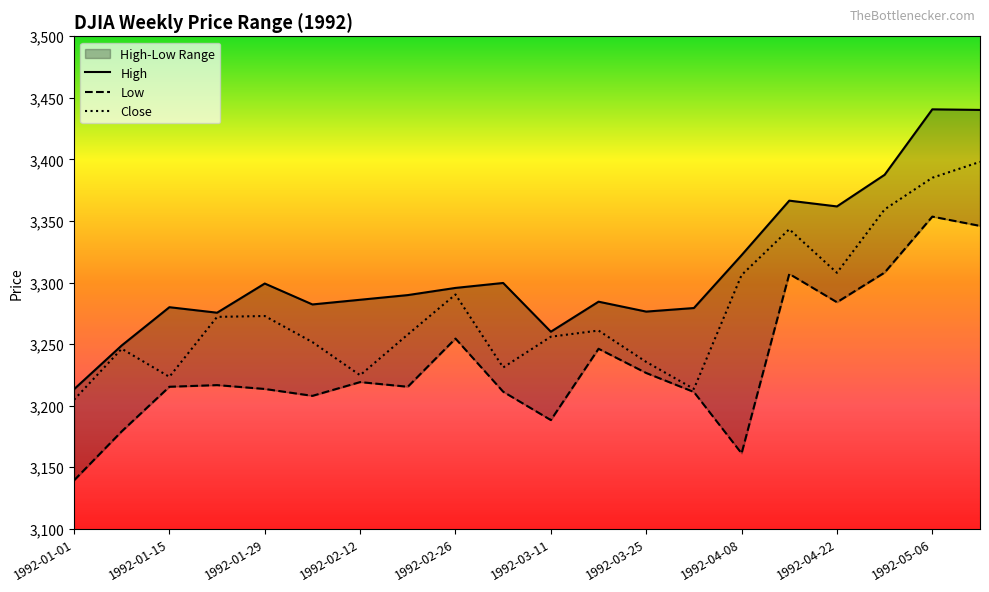

List the series in order of their peak value, highest first.

High, Close, Low